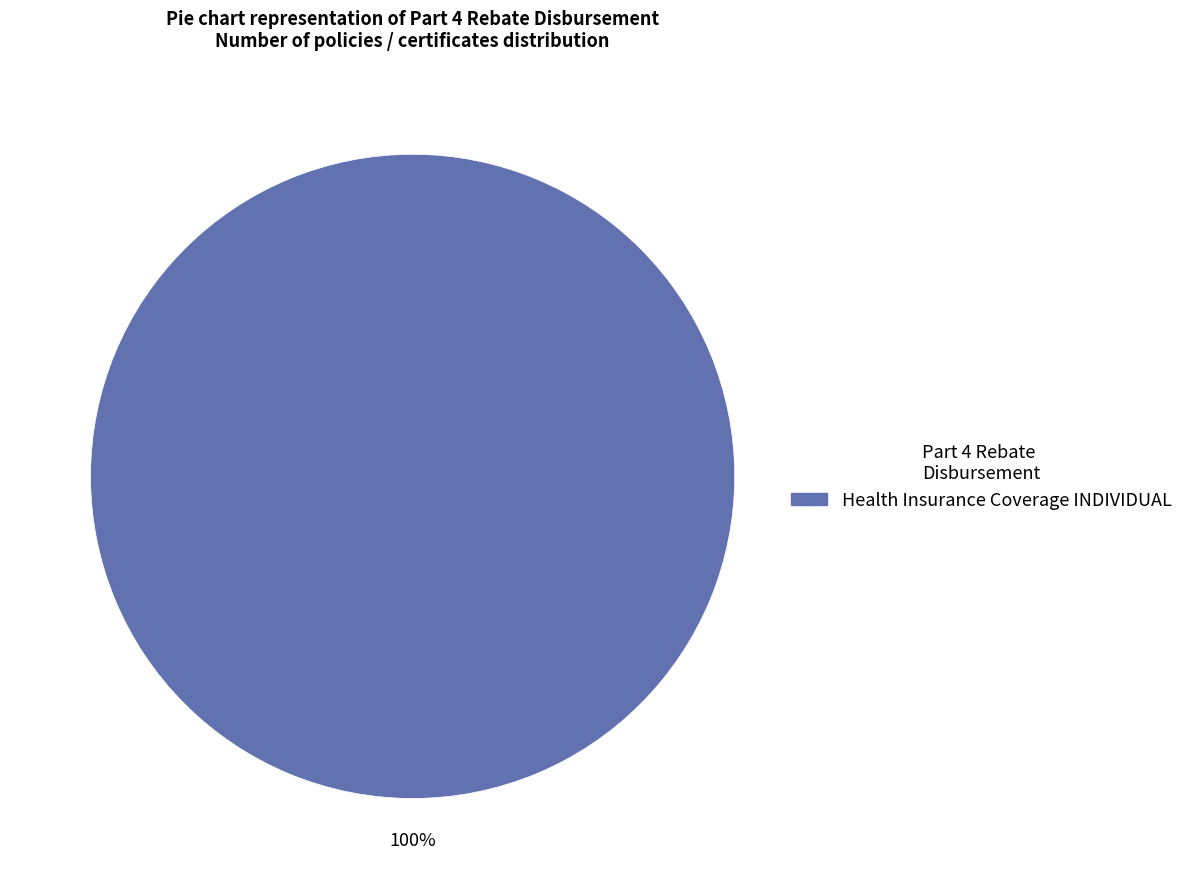

The Health Insurance Coverage INDIVIDUAL slice represents 100% of the pie. True or false?

True